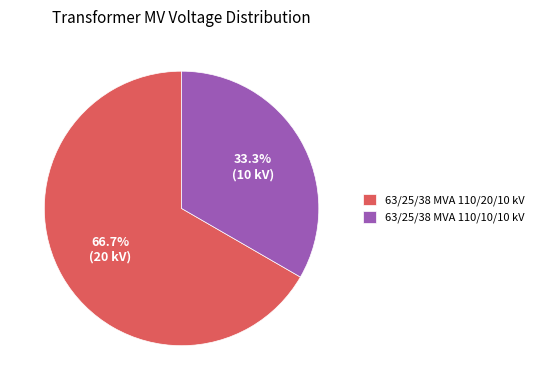

What percentage do 63/25/38 MVA 110/10/10 kV and 63/25/38 MVA 110/20/10 kV together represent?

100.0%